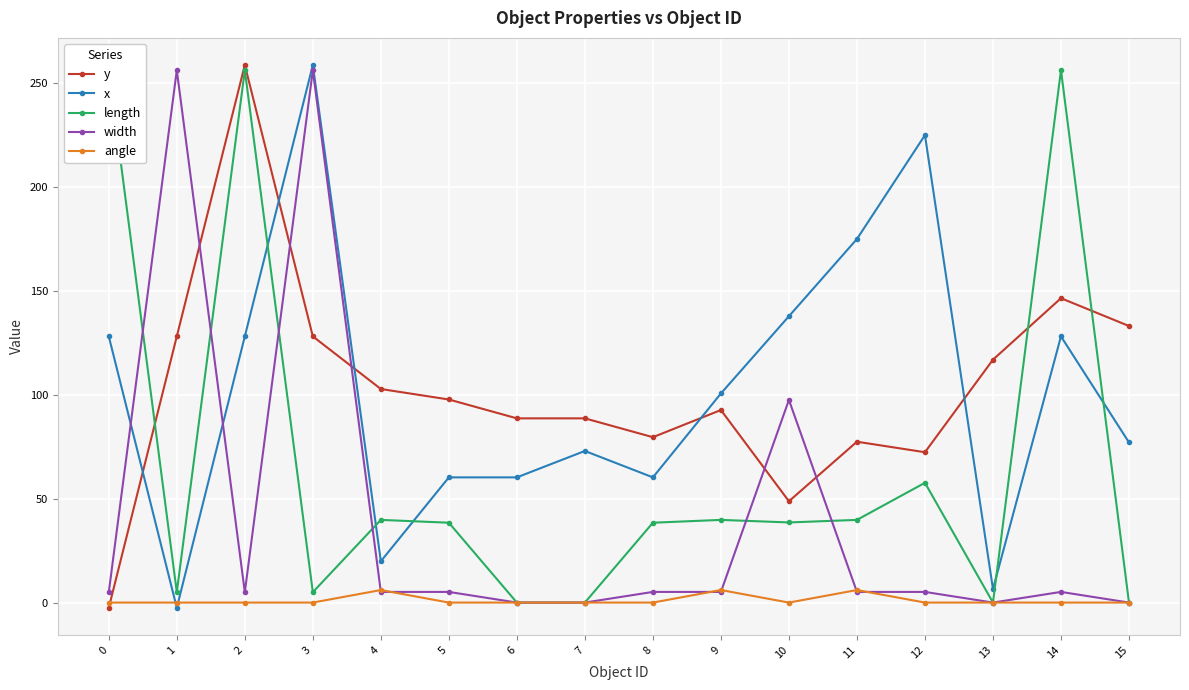

The y series shows 131.0 at 11. True or false?

False